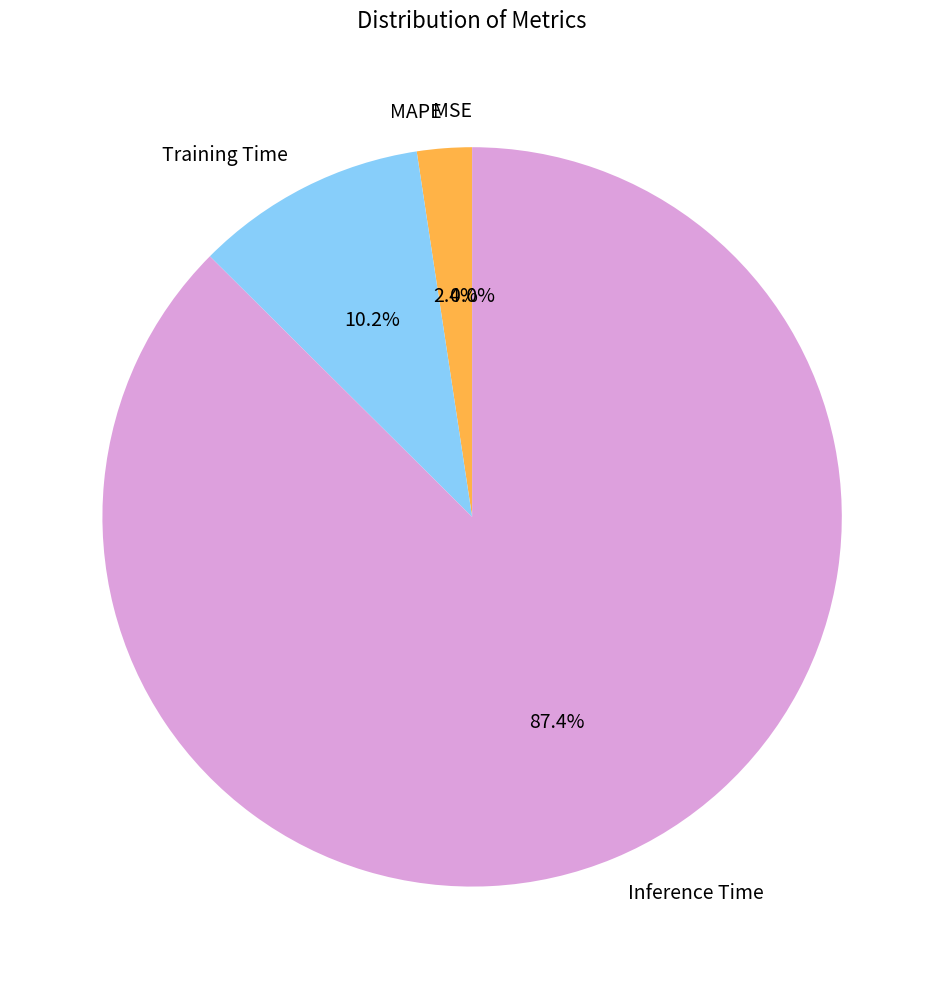

What portion of the pie excludes Inference Time?

12.6%